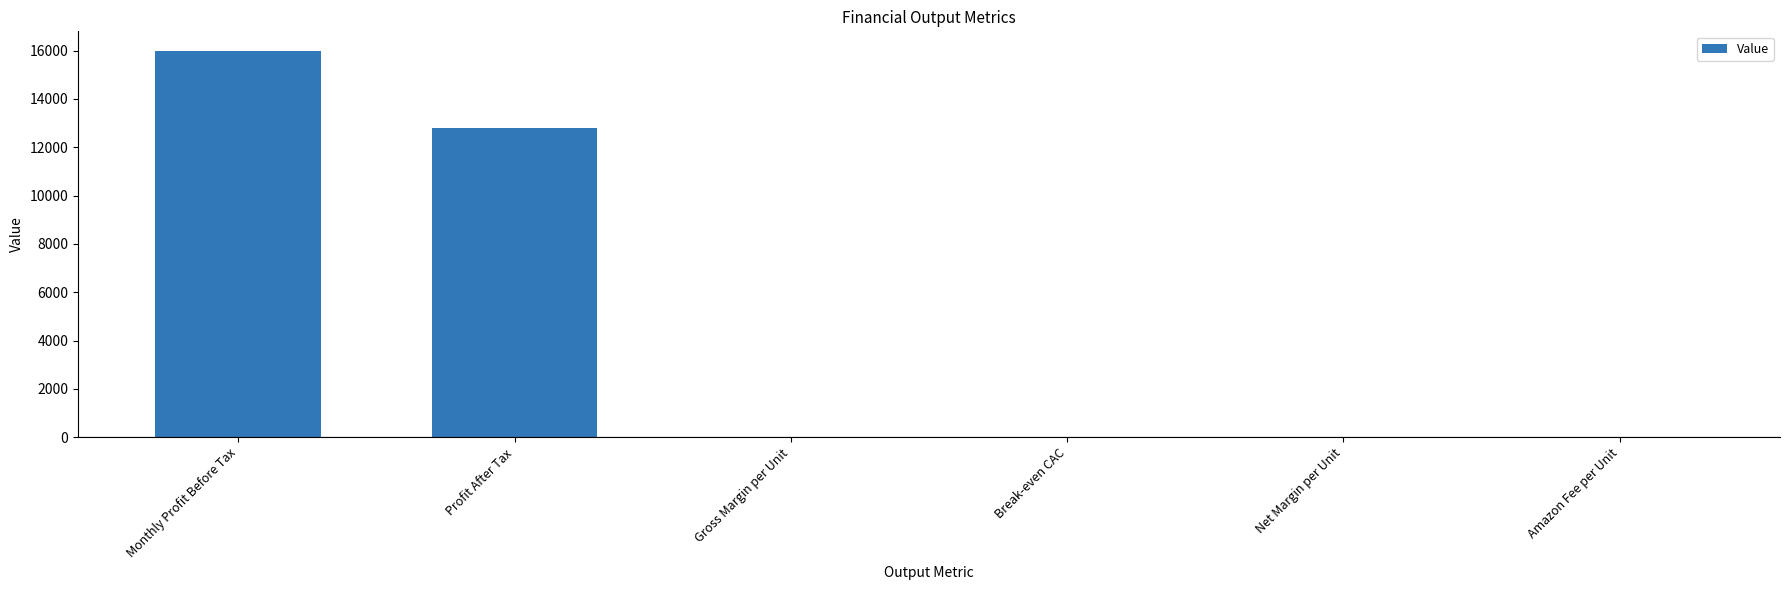

How many categories are shown in the chart?

6